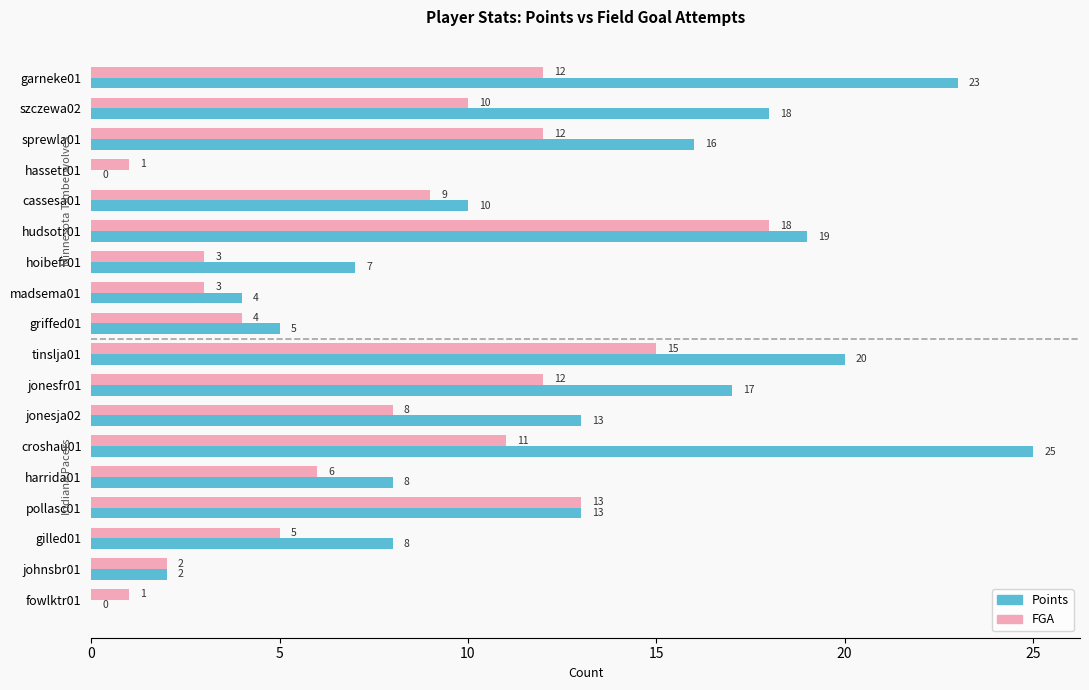

The value of Points at harrida01 is 8. True or false?

True